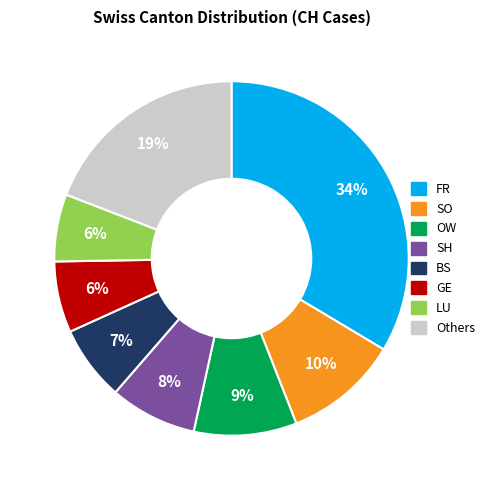

Combined, do SH and Others account for over 50%?

No